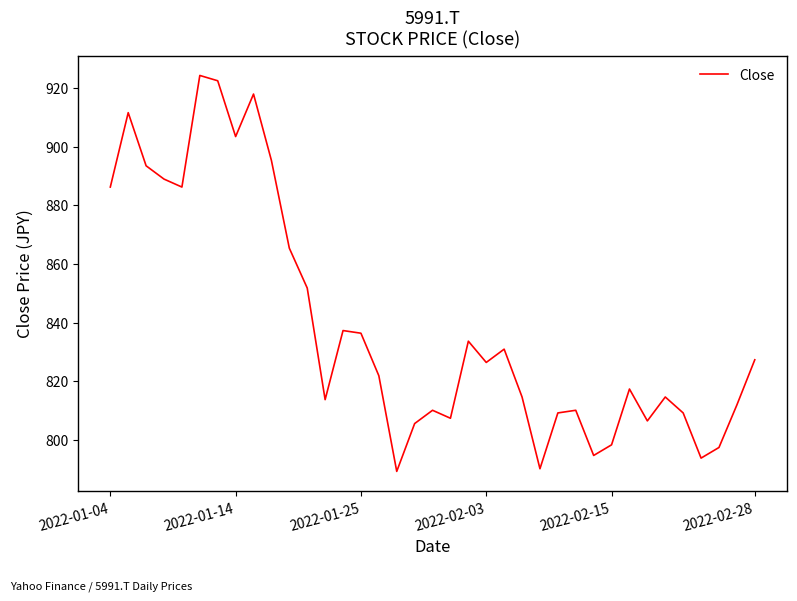

How many categories are shown in the chart?

37